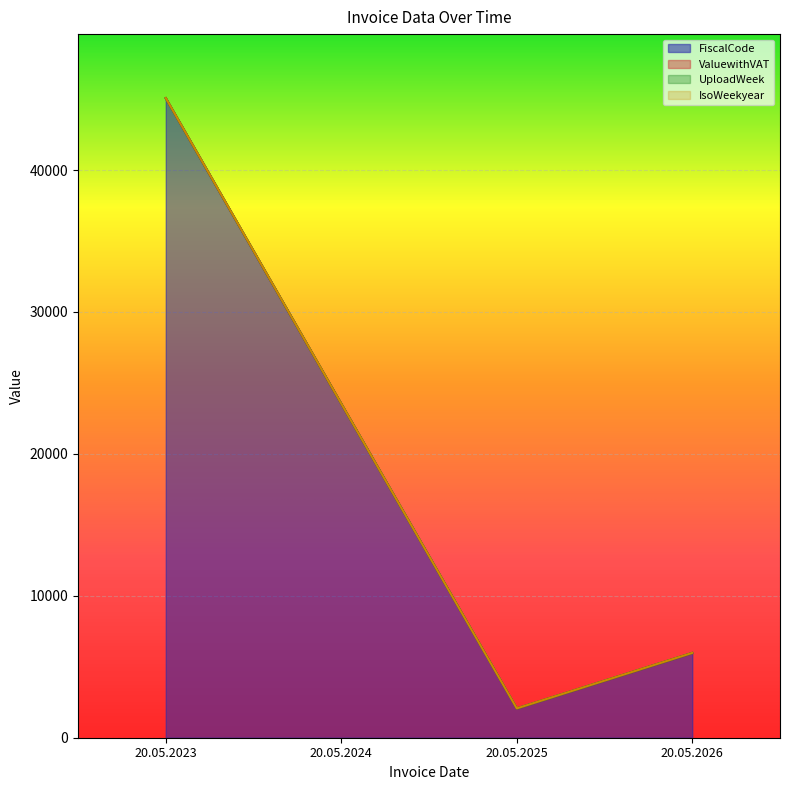

What is the lowest value of the IsoWeekyear series?

1.0